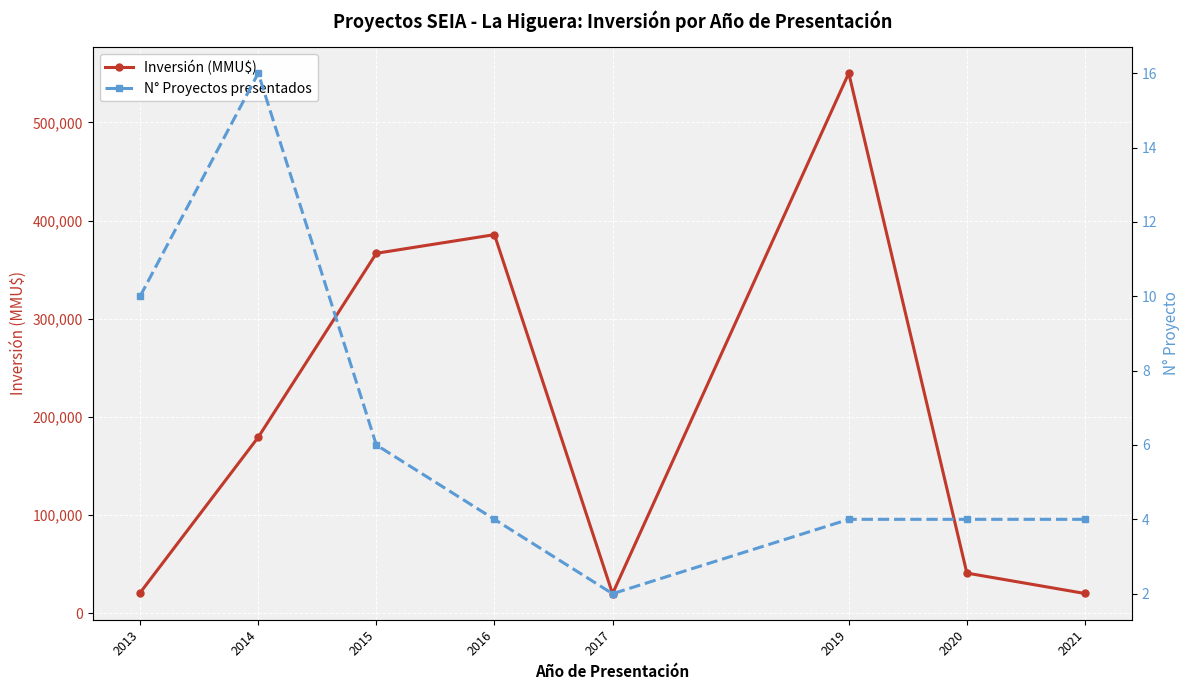

What are all the series names shown in the legend?

Inversión (MMU$), N° Proyectos presentados